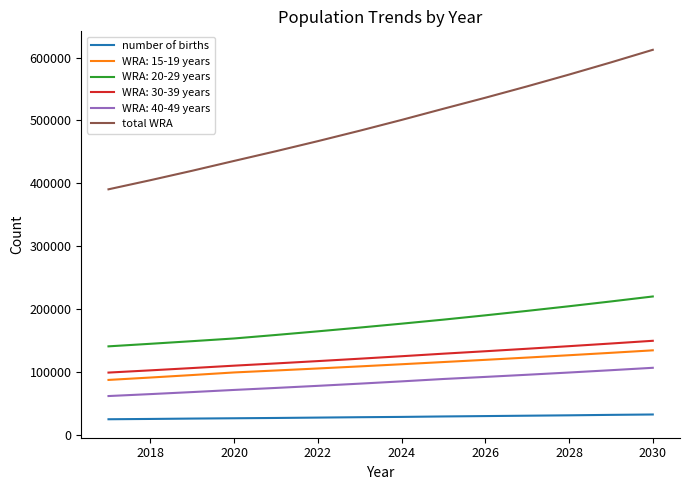

What is the minimum value shown in the chart?

25334.3